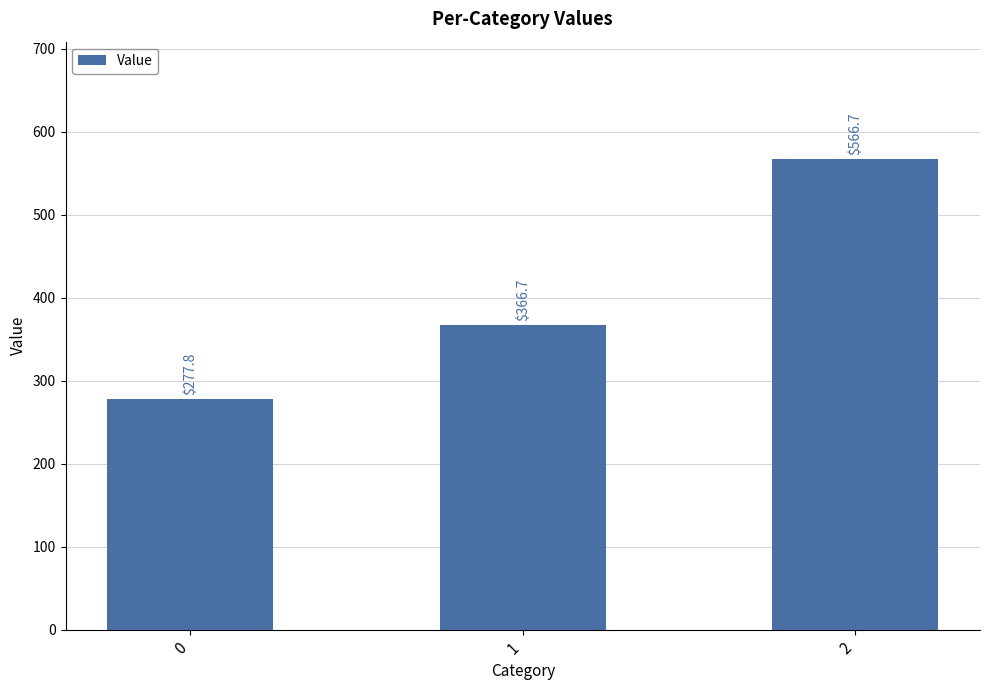

Rank the categories by value from highest to lowest.

2, 1, 0